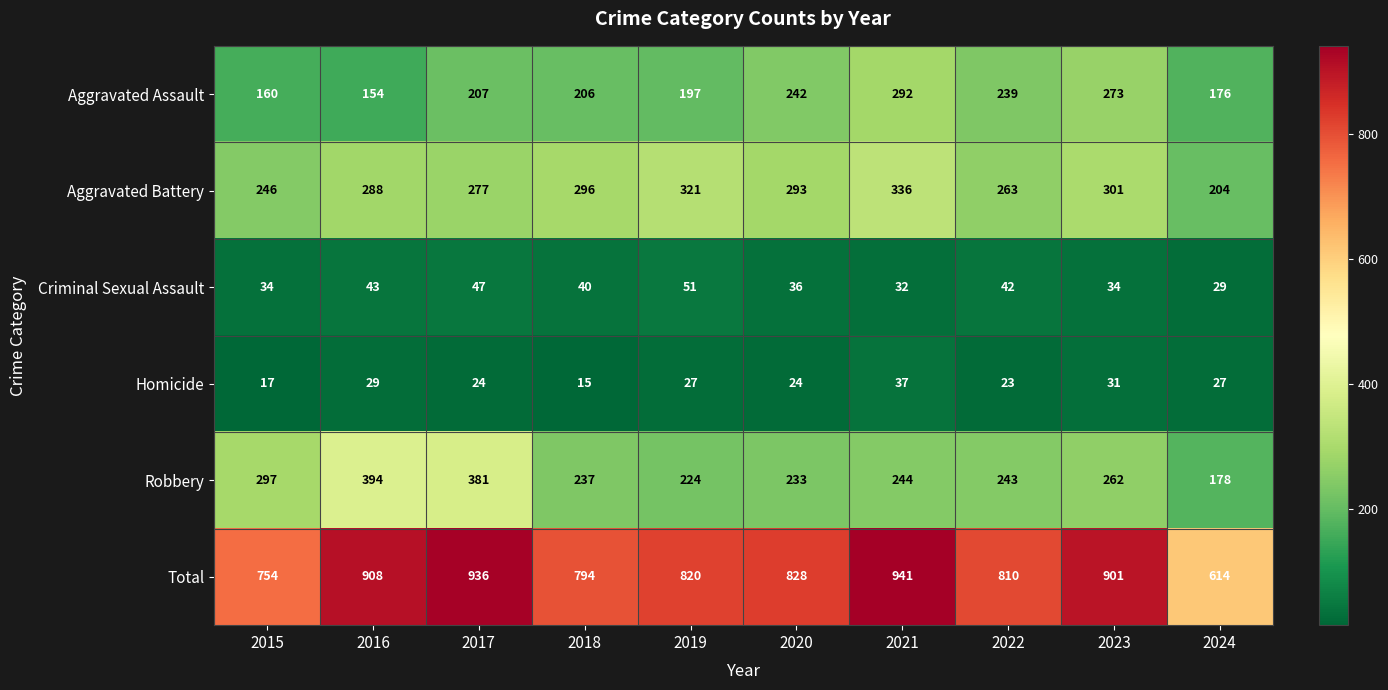

Which series has the largest total across all categories?

Total